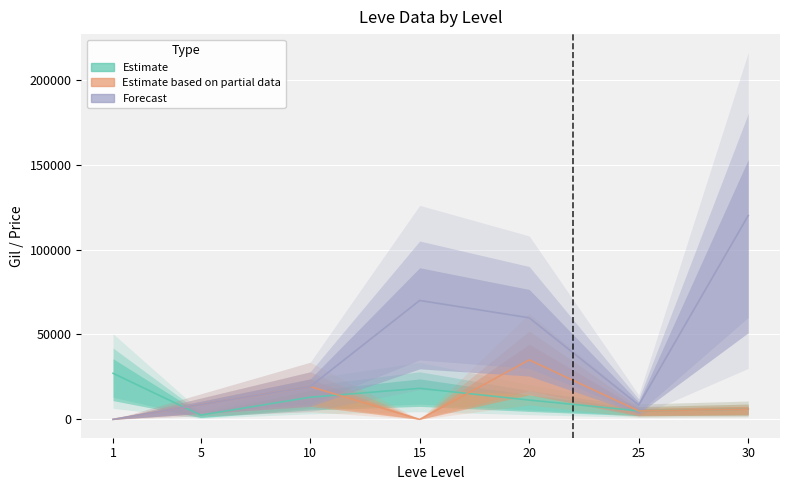

How many data points in currentAveragePrice are above 11367?

3